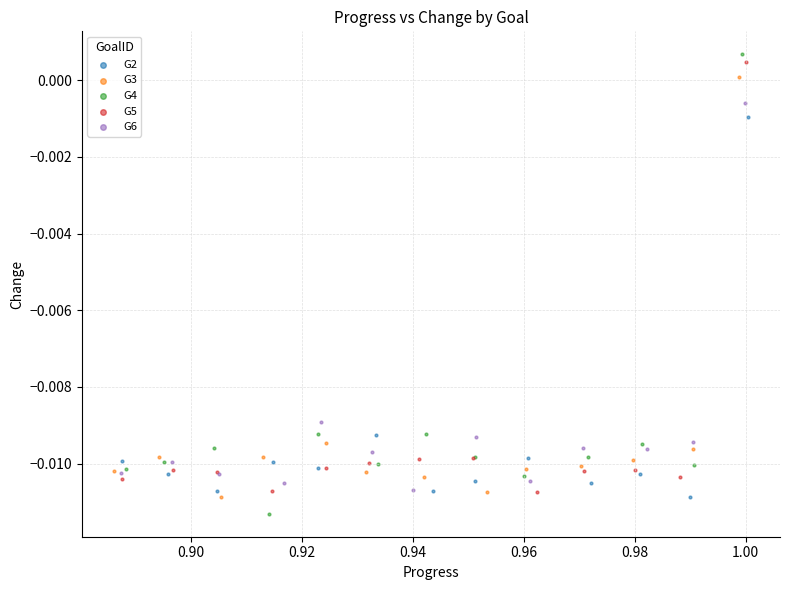

Which series has the largest Y range (max minus min)?

G4